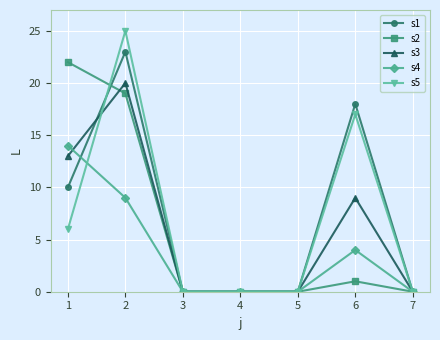

How many series are shown in this chart?

5